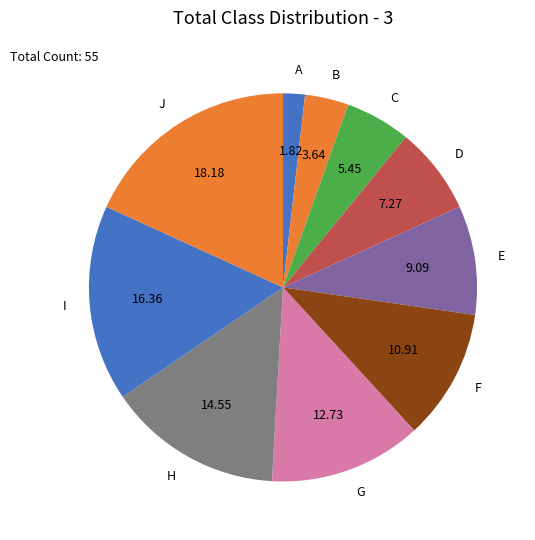

What is the smallest slice in the pie chart?

A